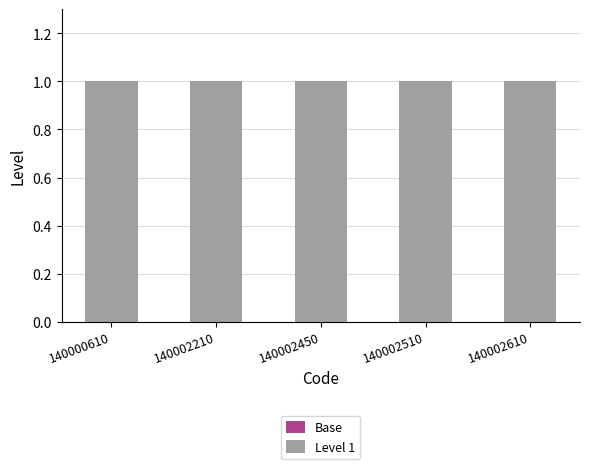

List the labels in order of Base value, smallest first.

140000610, 140002210, 140002450, 140002510, 140002610